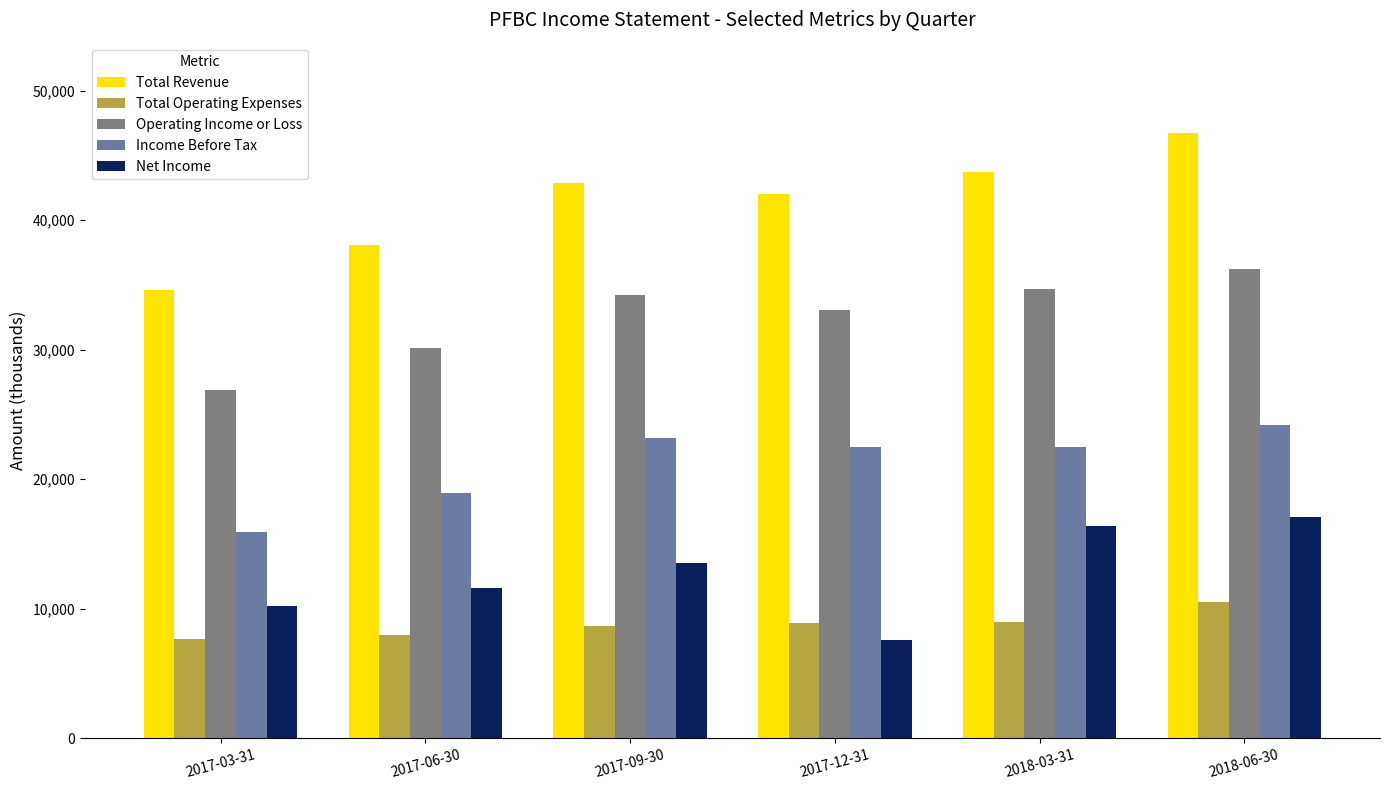

Which series changed the most between 2017-09-30 and 2018-03-31?

Net Income